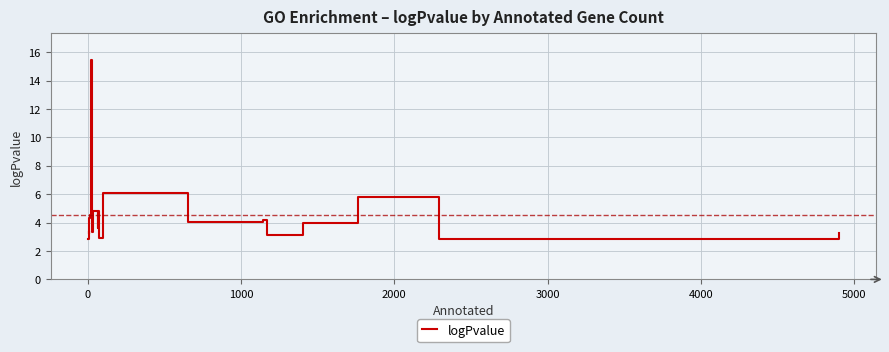

What is the difference between the second highest and second lowest values?

3.2